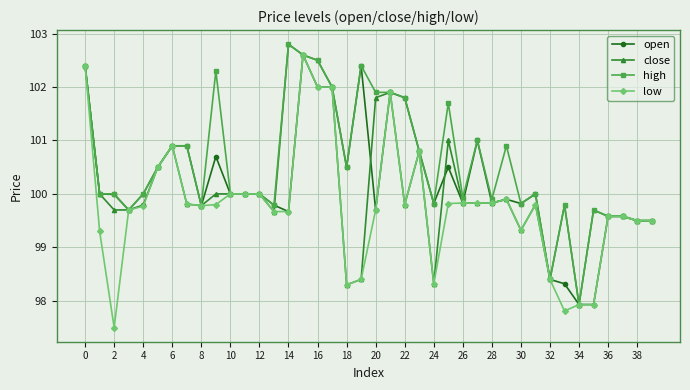

True or false: low has more than 1 interior local peaks.

True